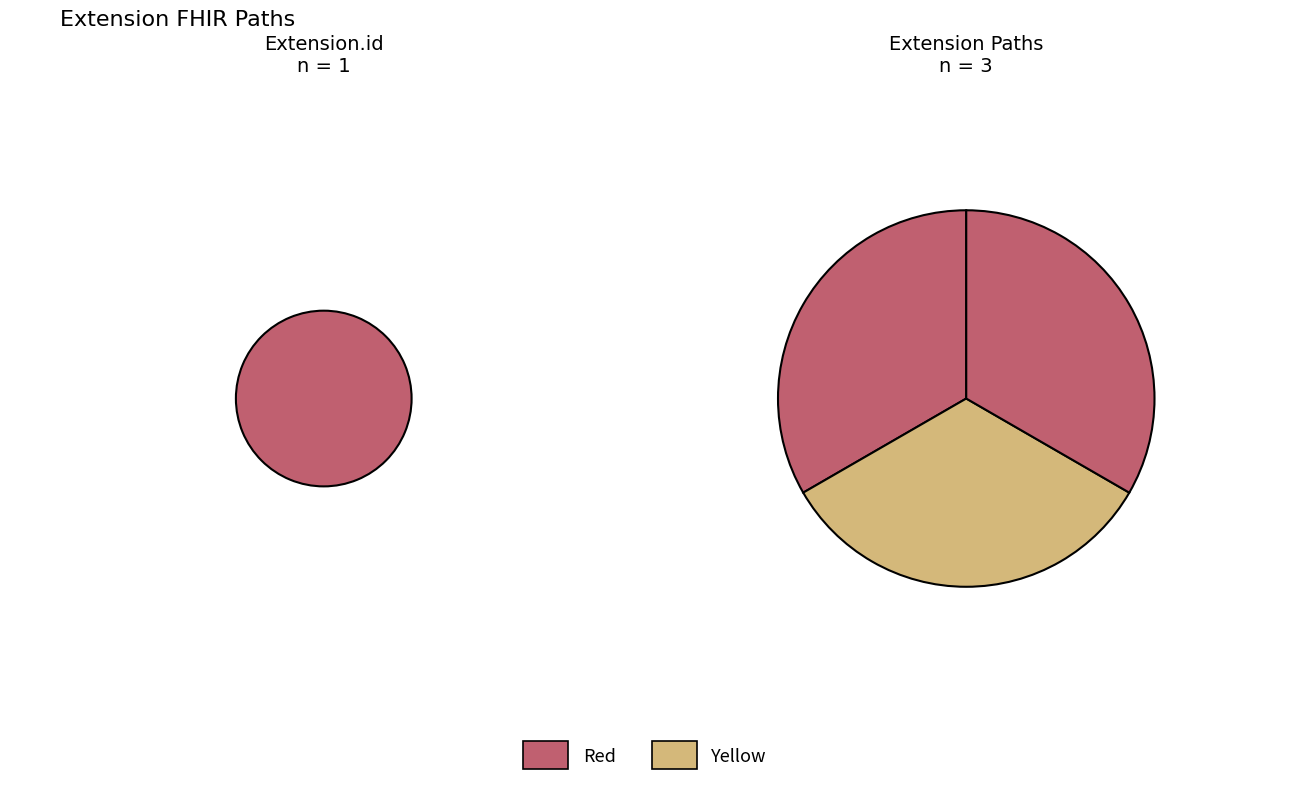

Is there a majority slice in this chart?

No